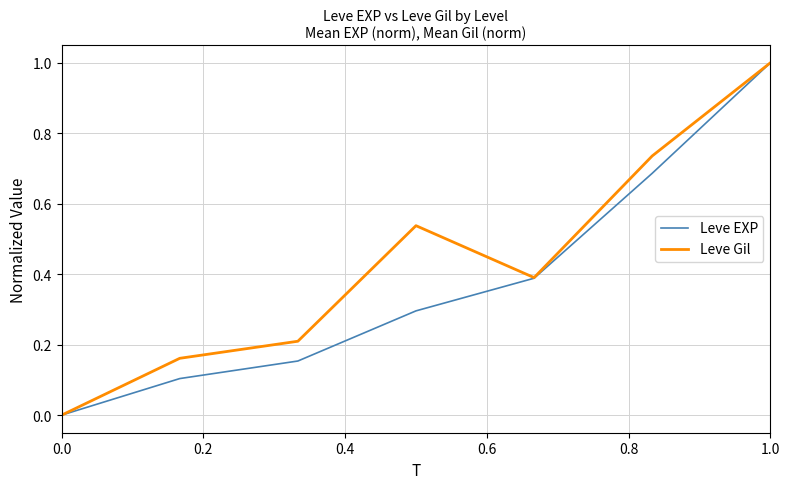

Which series has the largest total across all categories?

Leve Gil